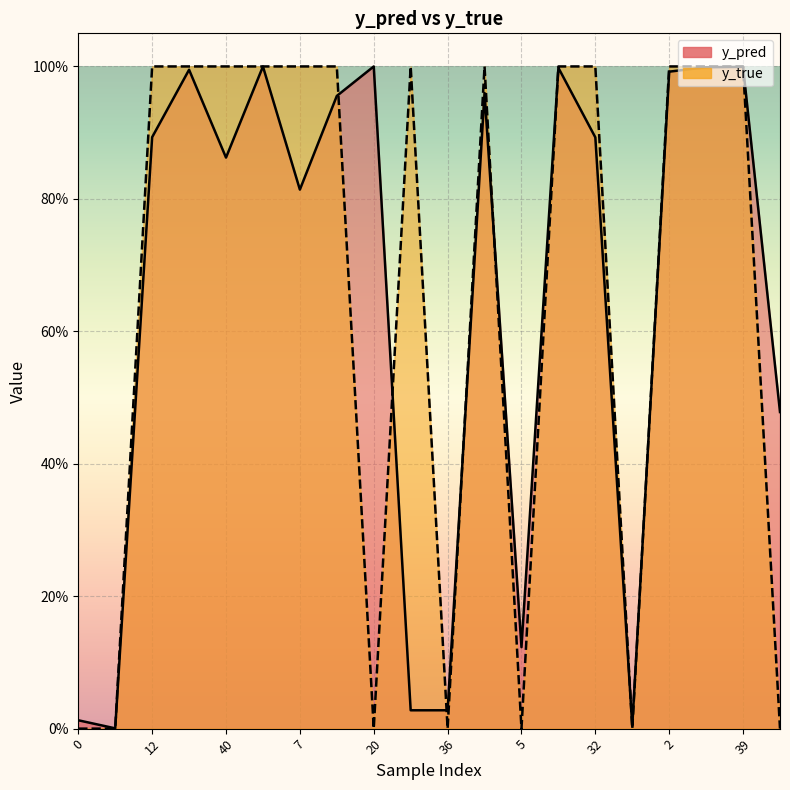

At how many categories does at least one series exceed 0?

20